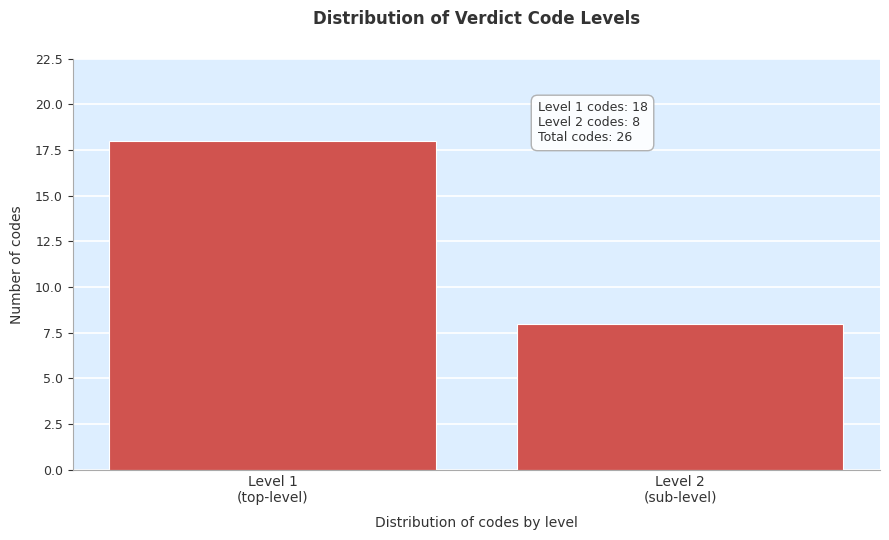

Reading right to left, list all the values displayed in this chart.

8	18